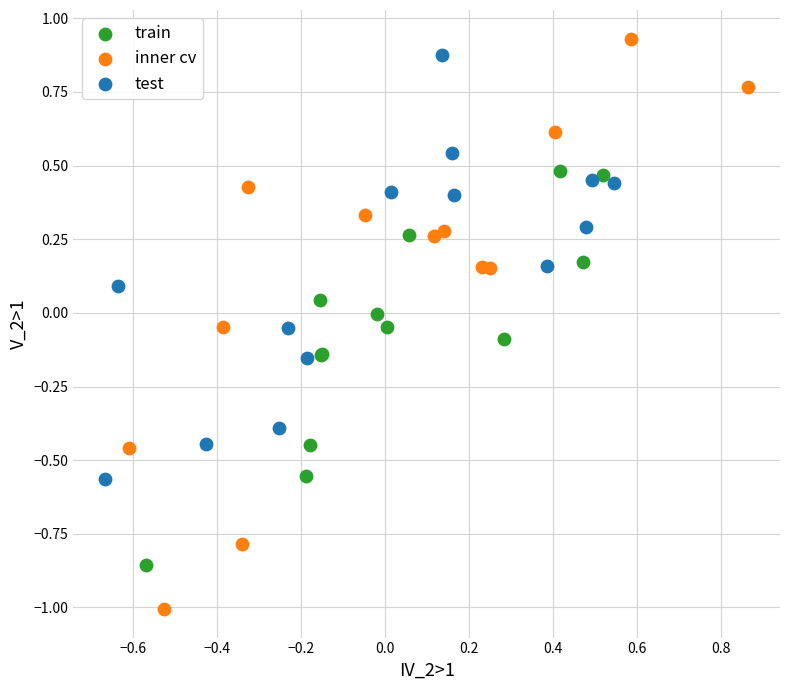

Which series reaches the minimum Y coordinate?

inner cv